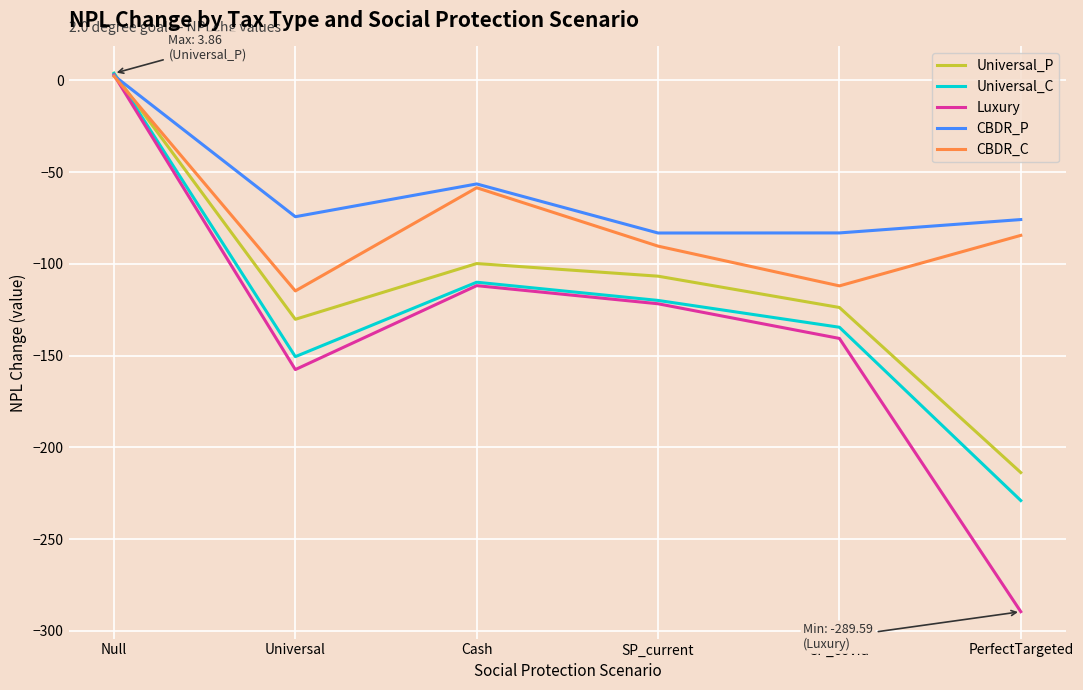

True or false: CBDR_C has a value of -57.7 at SP_current.

False